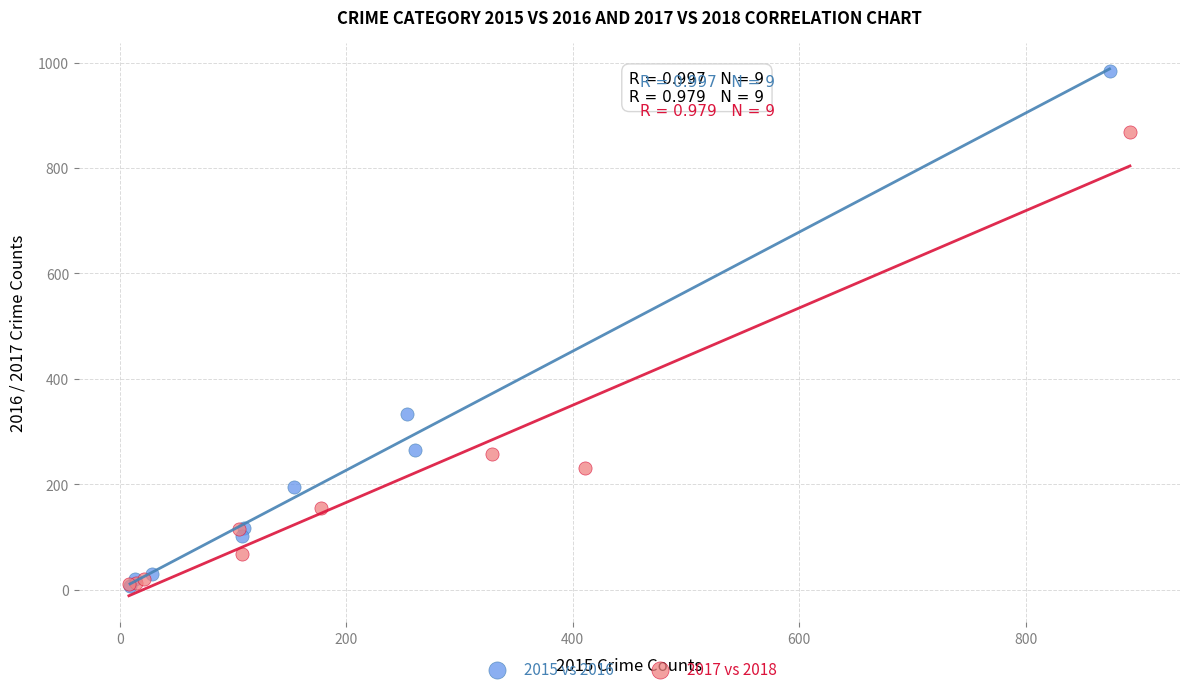

Which series has the largest Y range (max minus min)?

2015 vs 2016